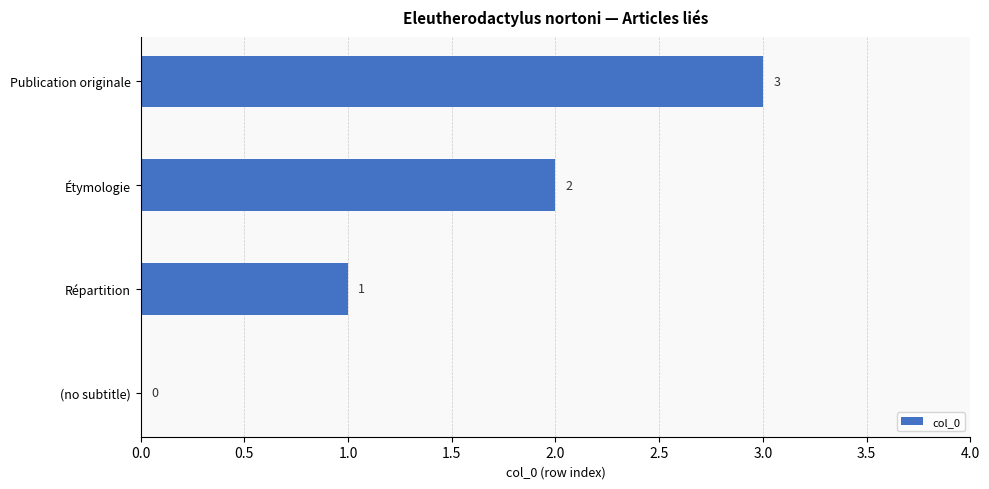

What is the ratio of the value at Publication originale to the value at Répartition?

3.0